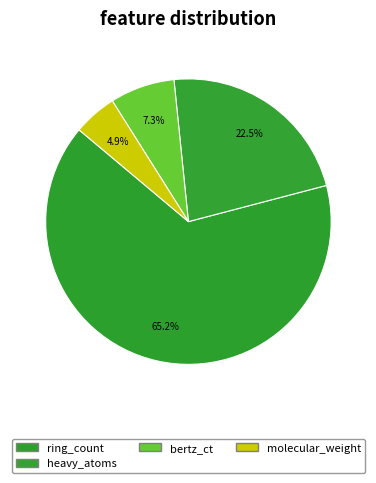

Rank the categories by value from highest to lowest.

ring_count, heavy_atoms, bertz_ct, molecular_weight